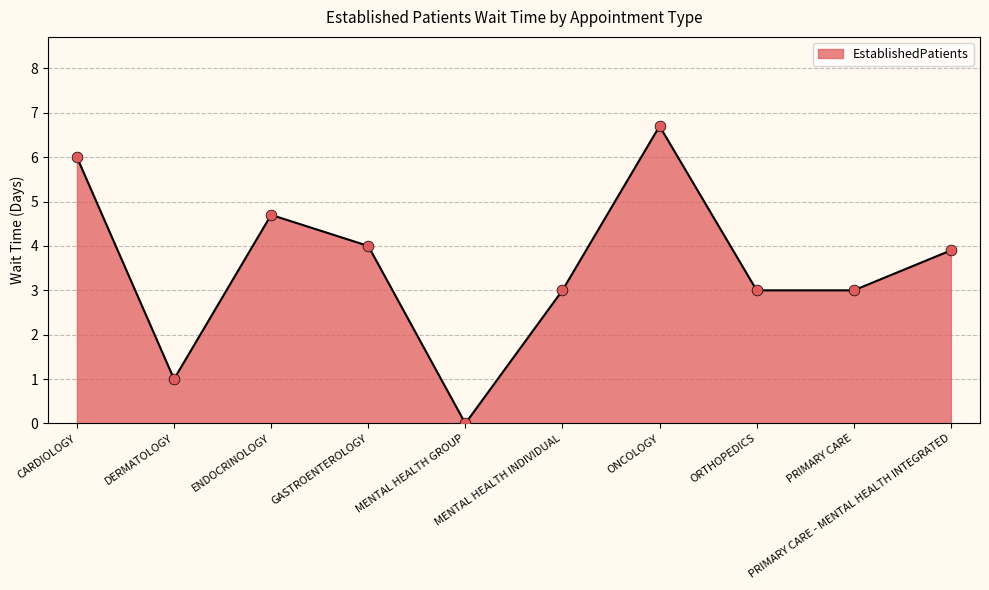

Between MENTAL HEALTH INDIVIDUAL and DERMATOLOGY, which is larger?

MENTAL HEALTH INDIVIDUAL